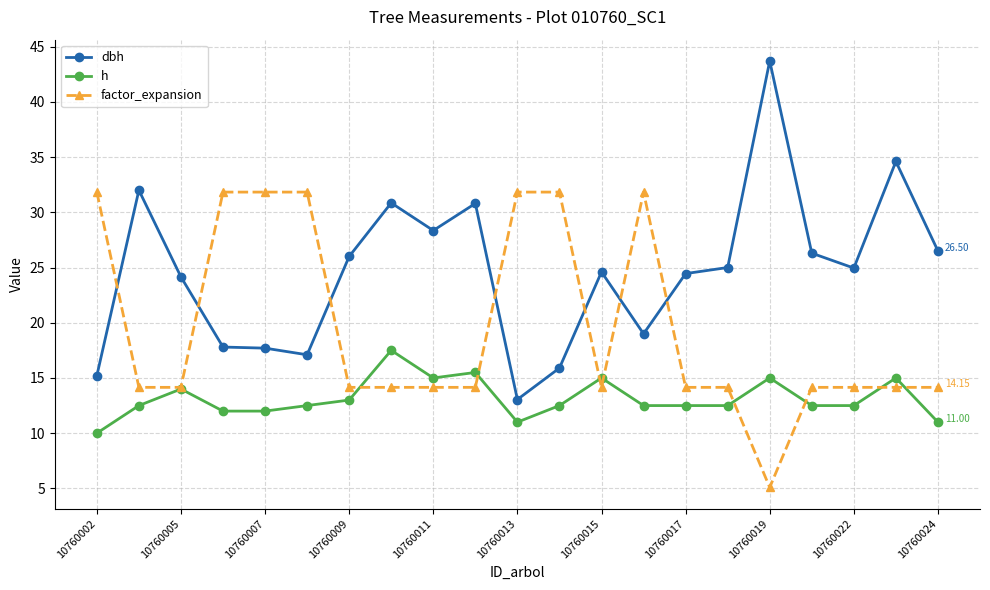

True or false: h and dbh intersect in this chart.

False